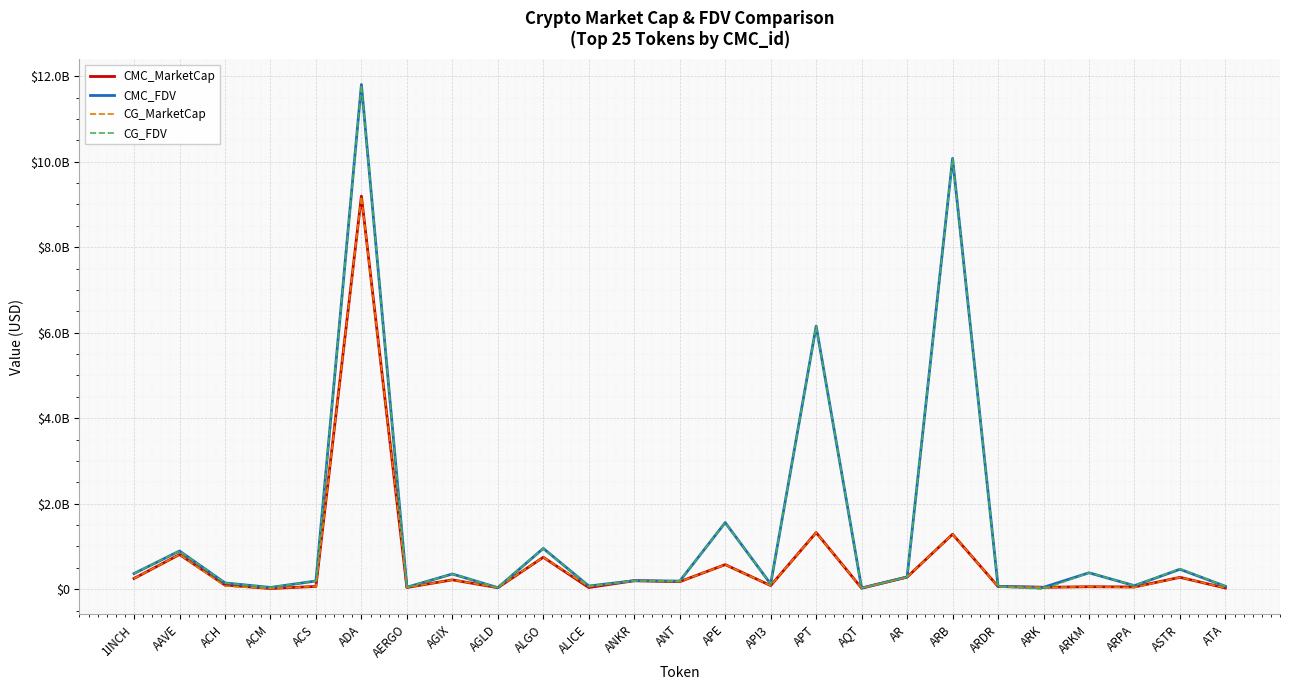

Does the chart display data point markers on the line(s)?

No